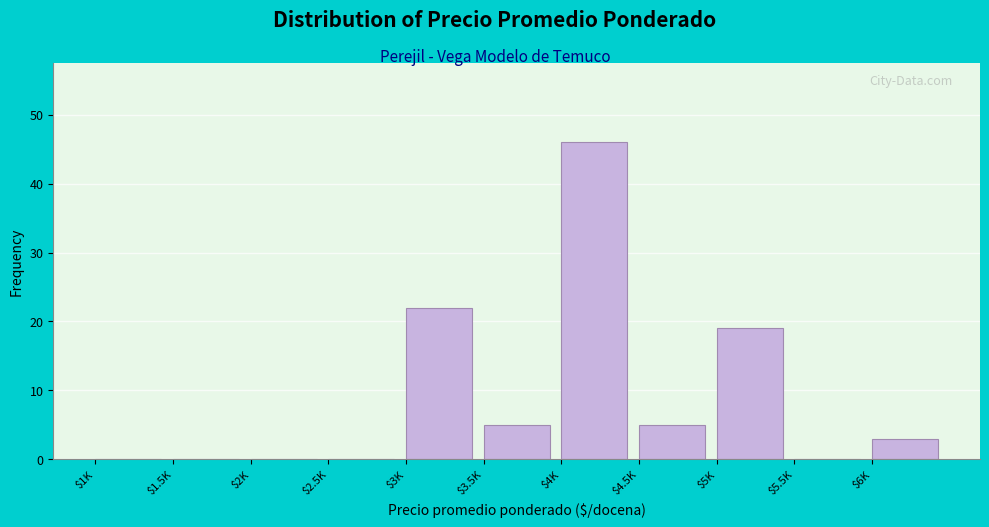

What is the greatest value displayed?

46